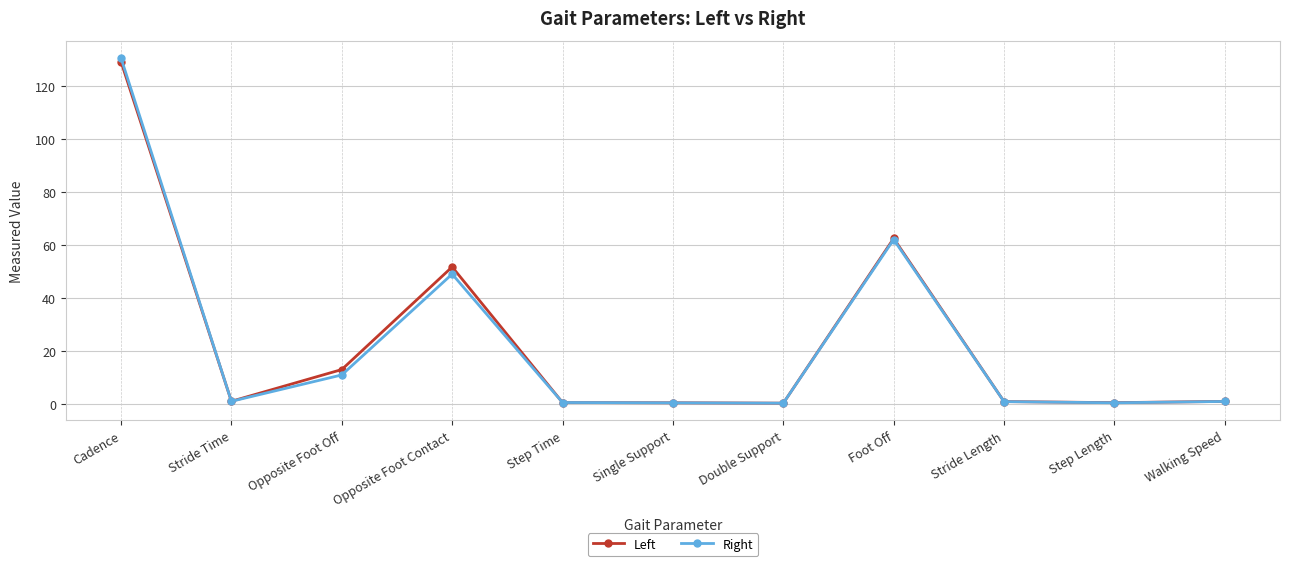

In Left, how many points are higher than both neighbors (excluding endpoints)?

2